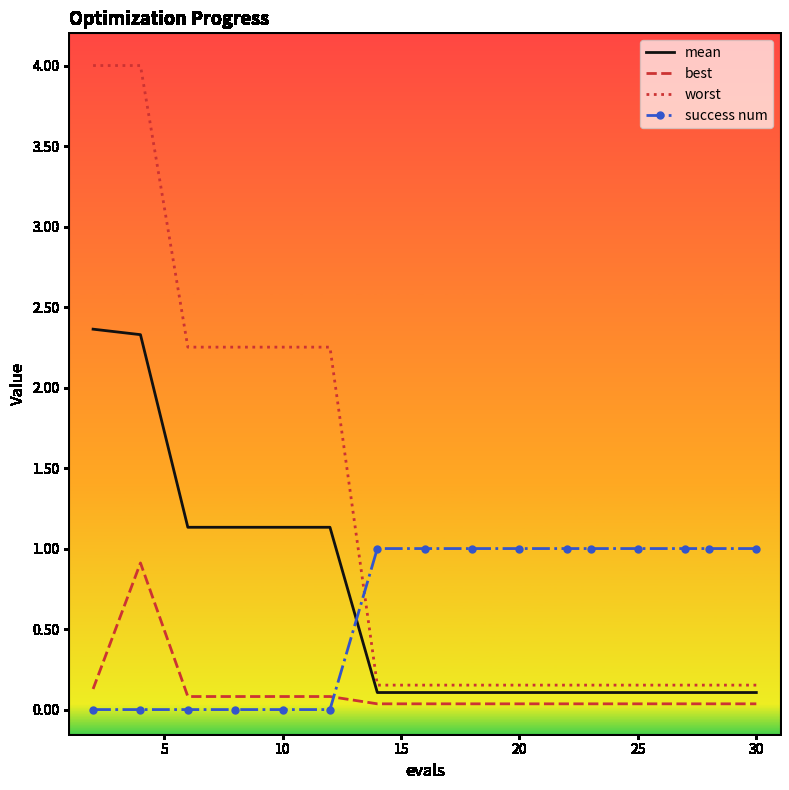

True or false: worst and best cross at least once.

False